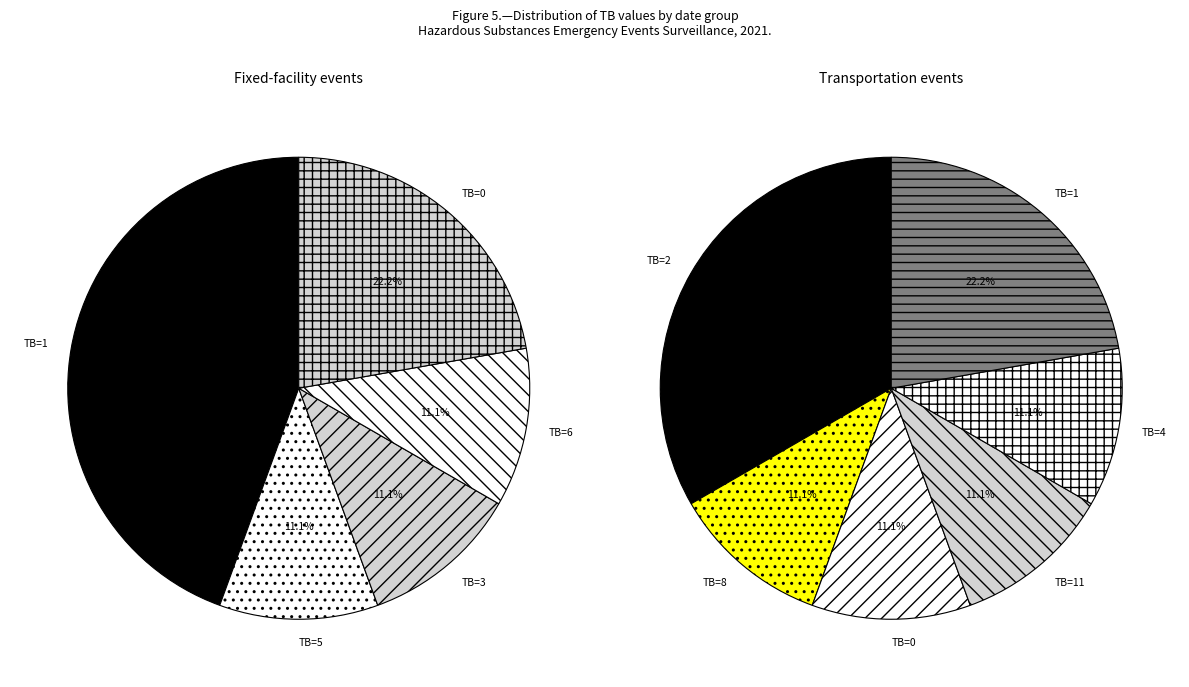

Is there a majority slice in this chart?

No